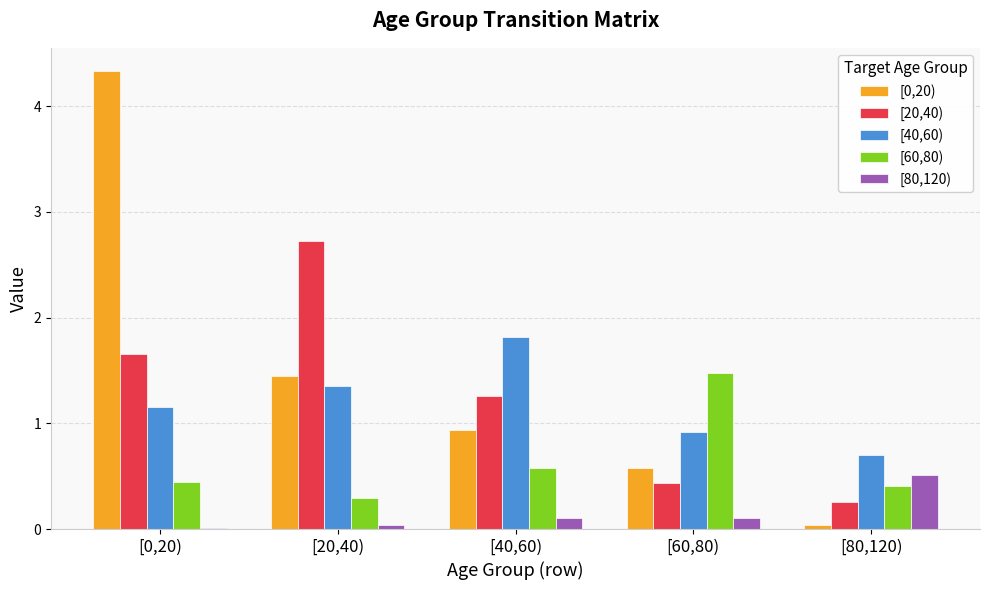

Count the number of data series in this chart.

5